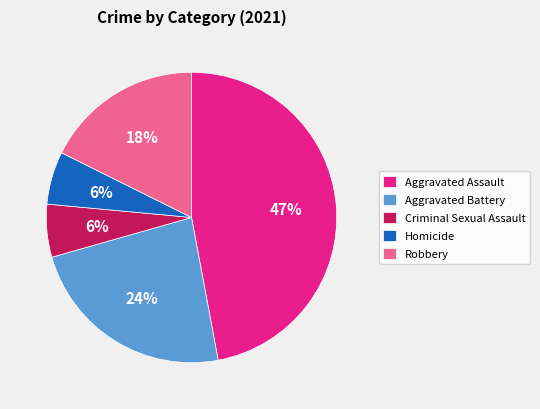

The Aggravated Battery slice represents 24% of the pie. True or false?

True